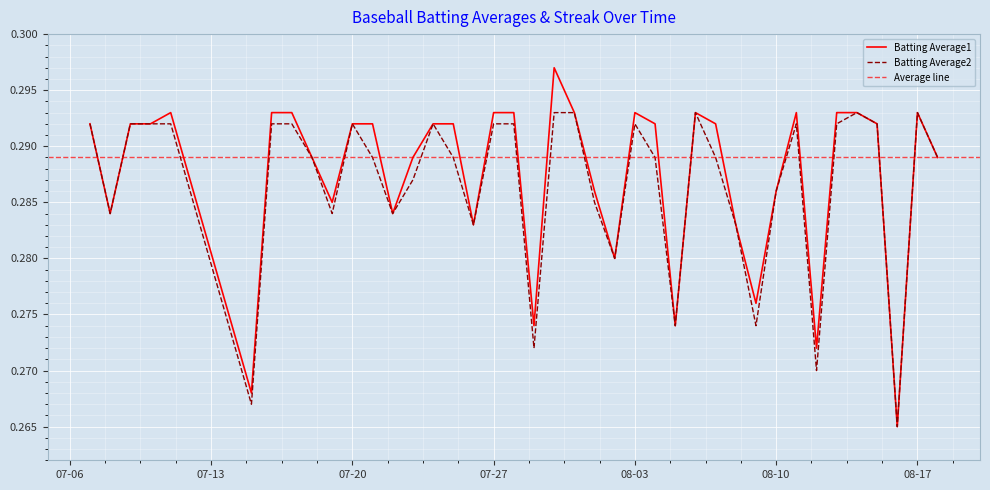

List the series in order of their peak value, lowest first.

Batting Average2, Batting Average1